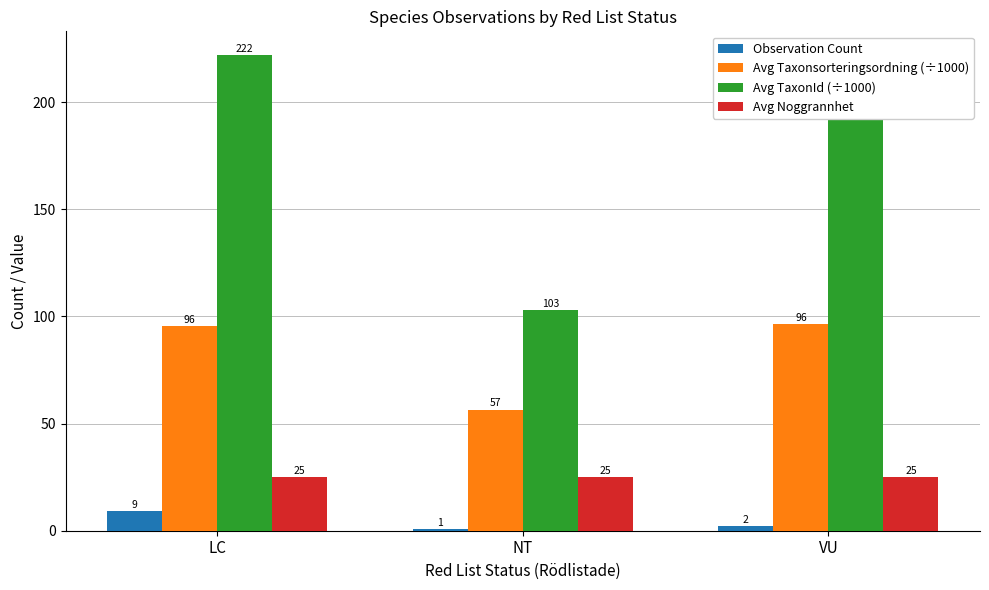

How many data points does each series have?

3